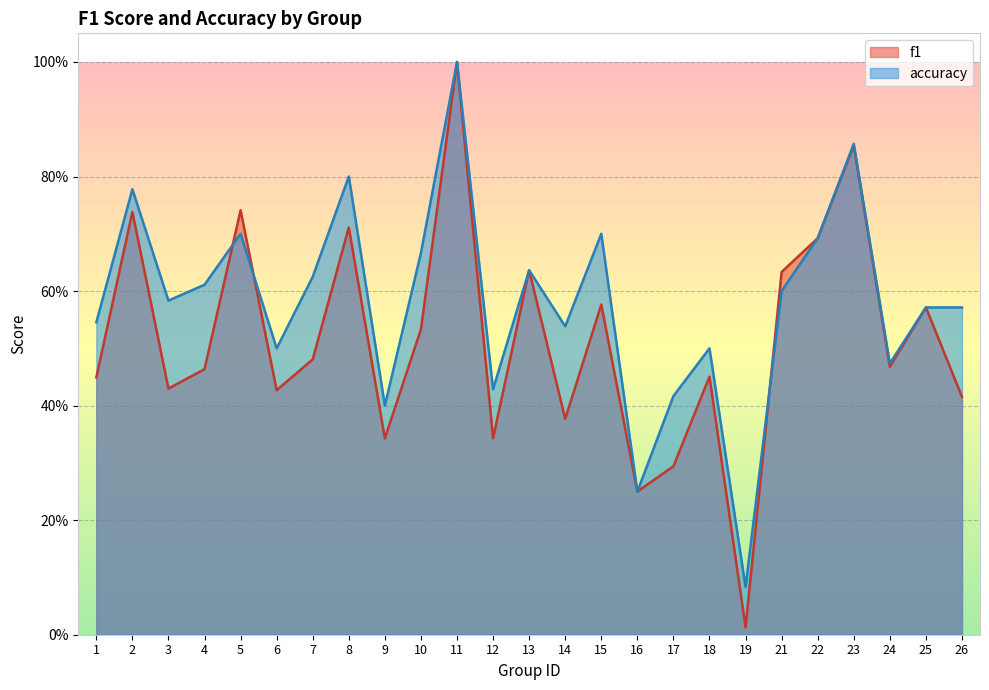

At 14, list the series in order from largest to smallest.

accuracy, f1